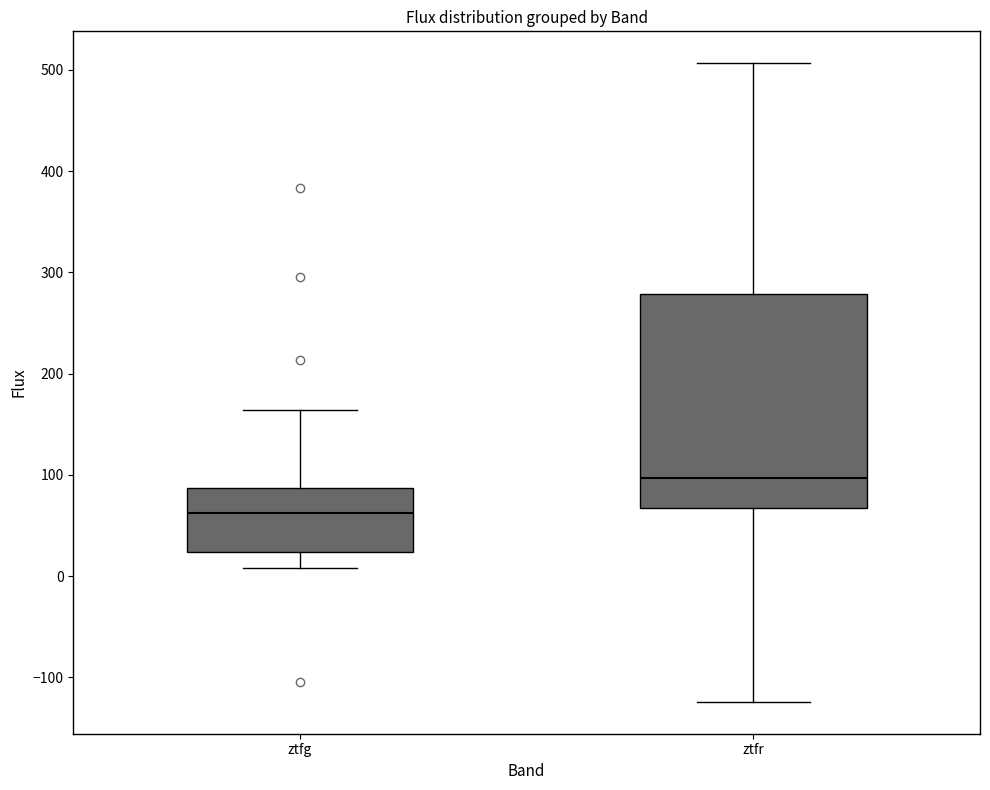

Where is the lower edge of the box for ztfr on the y-axis? The values are not printed on the chart, so give them approximately, as read against the axis.

70